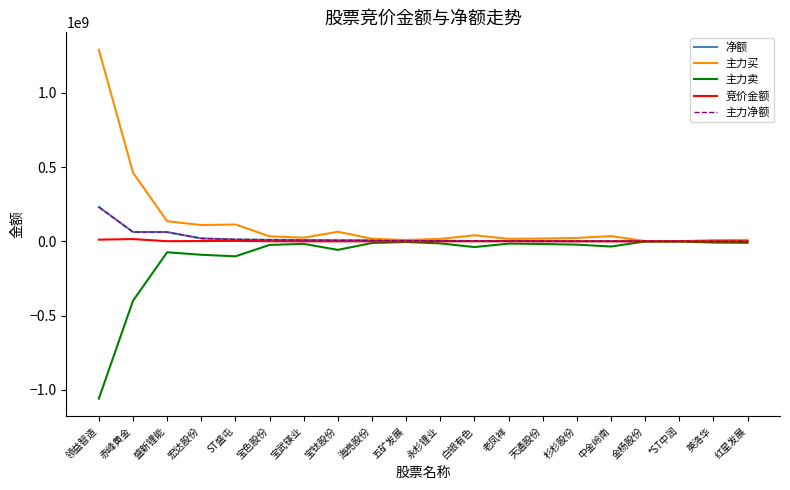

What position from the left is *ST中润?

18